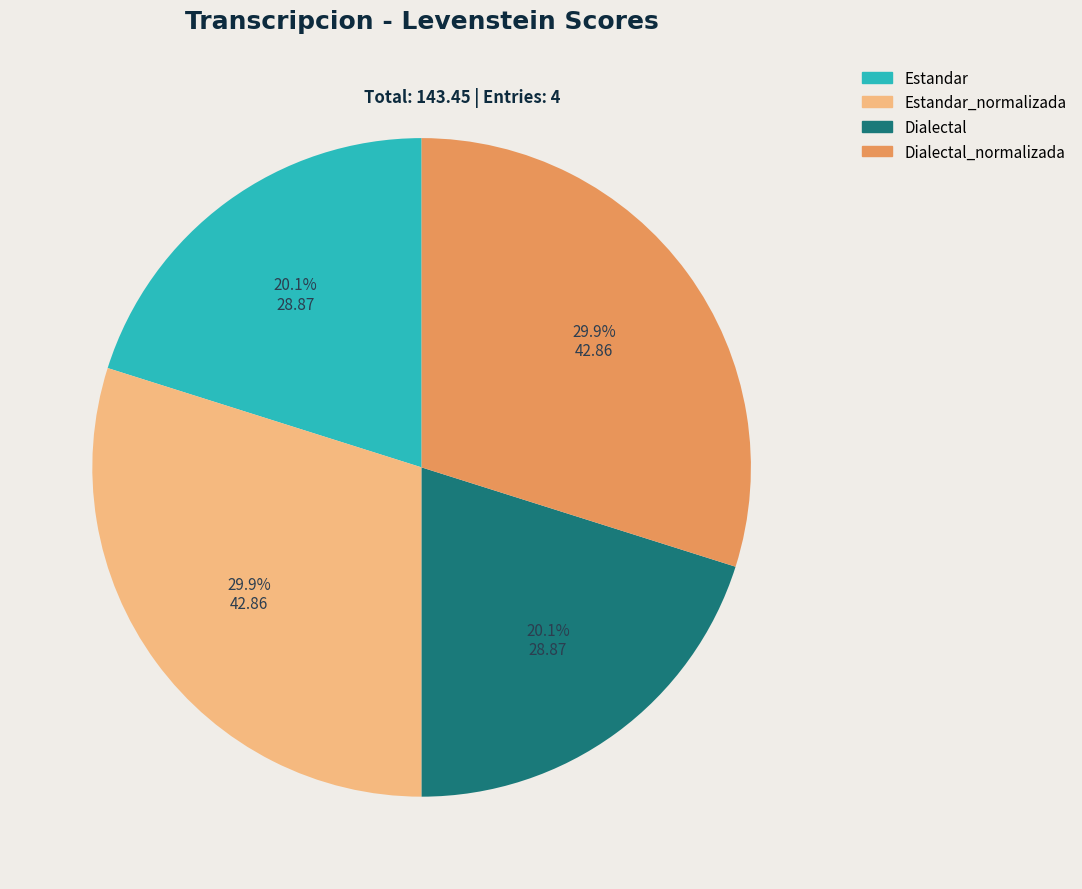

The Dialectal_normalizada slice represents 30% of the pie. True or false?

True